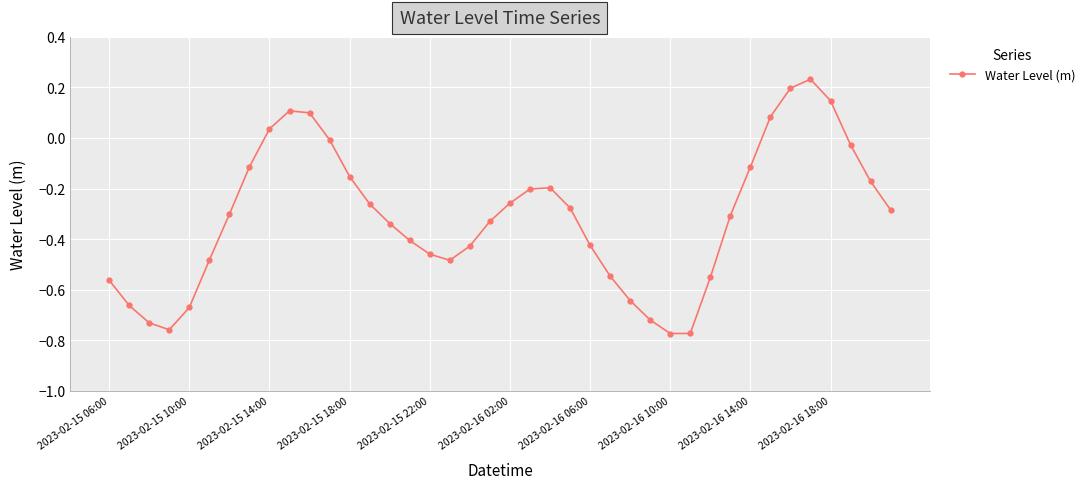

How many values are above zero?

7